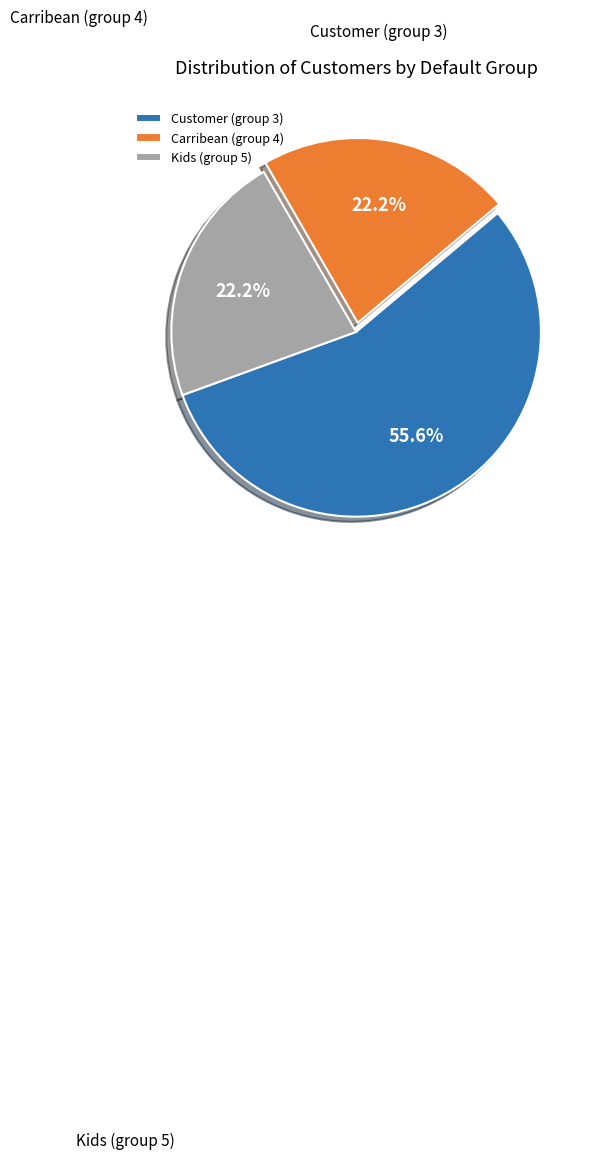

Does any single category account for the majority?

Yes